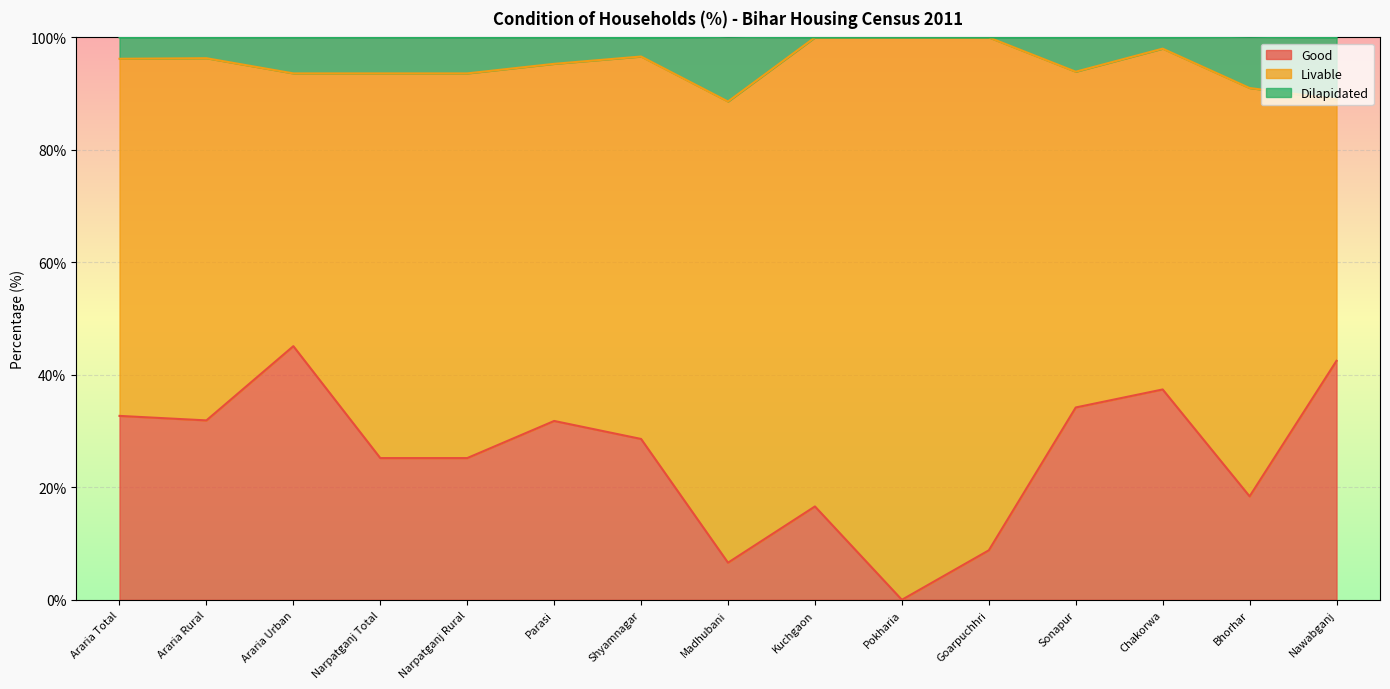

What is the value of the Good point at the 14th from the left?

18.4